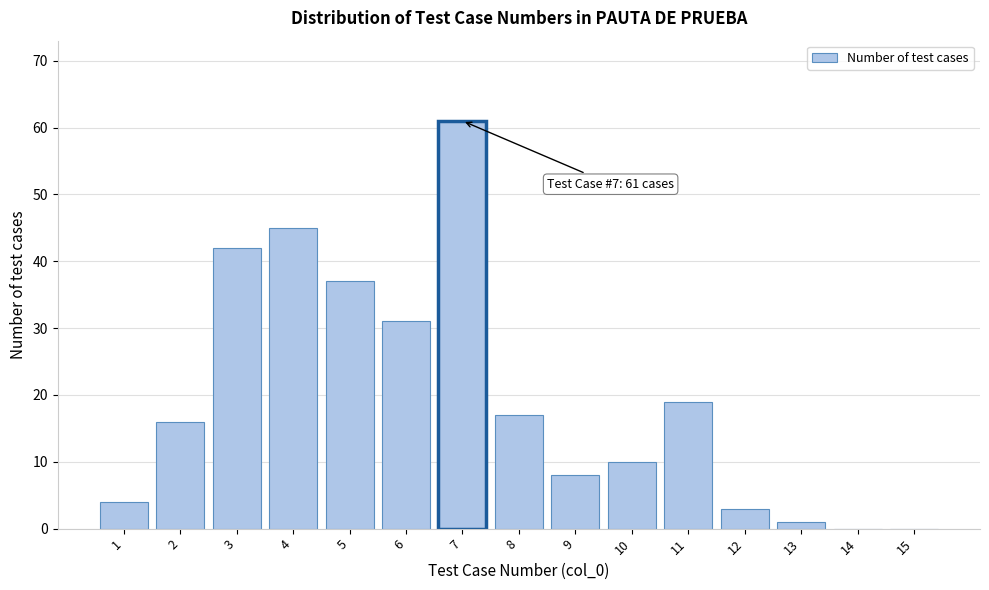

Reading left to right, extract all data points from this chart.

1=4	2=16	3=42	4=45	5=37	6=31	7=61	8=17	9=8	10=10	11=19	12=3	13=1	14=0	15=0